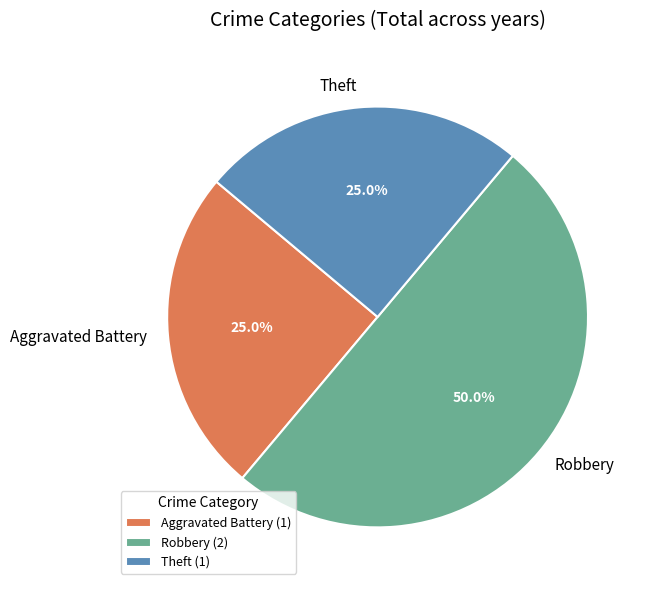

Is Theft the majority of the pie?

No